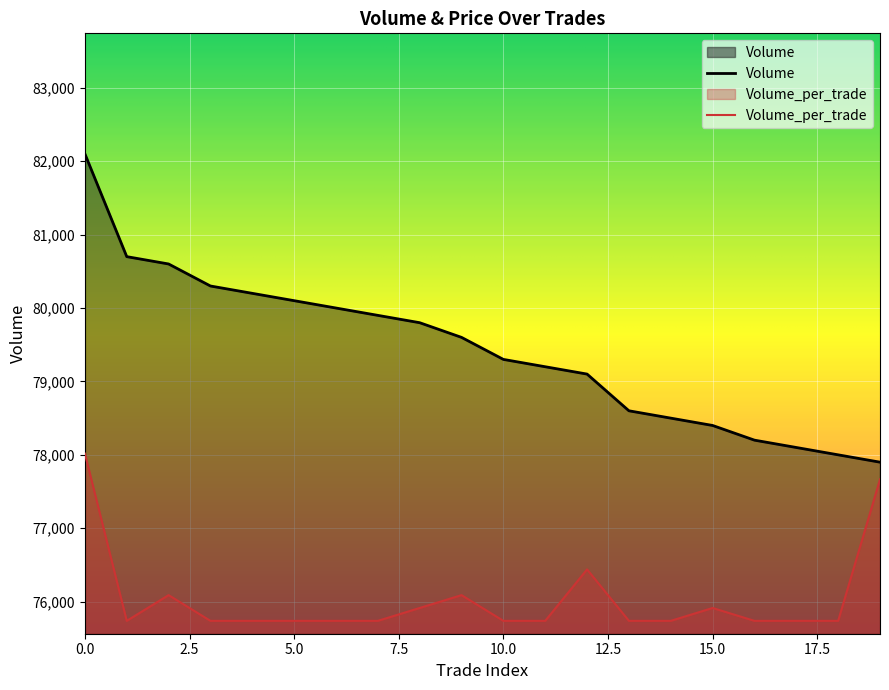

True or false: Volume_per_trade and Volume cross at least once.

False